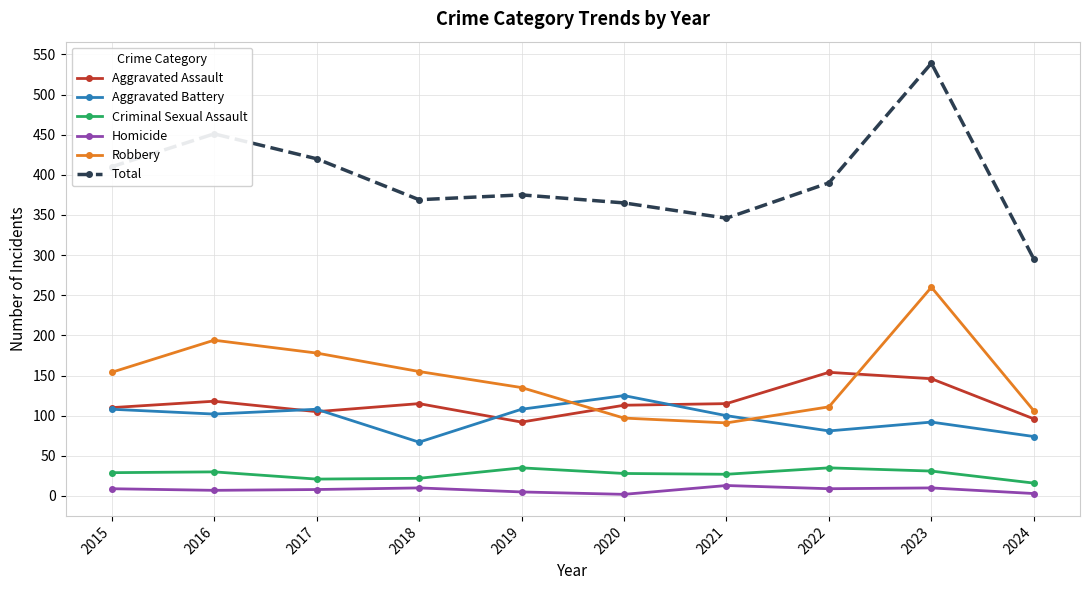

Is the value of Aggravated Assault at 2024 greater than the value of Homicide at 2022?

Yes